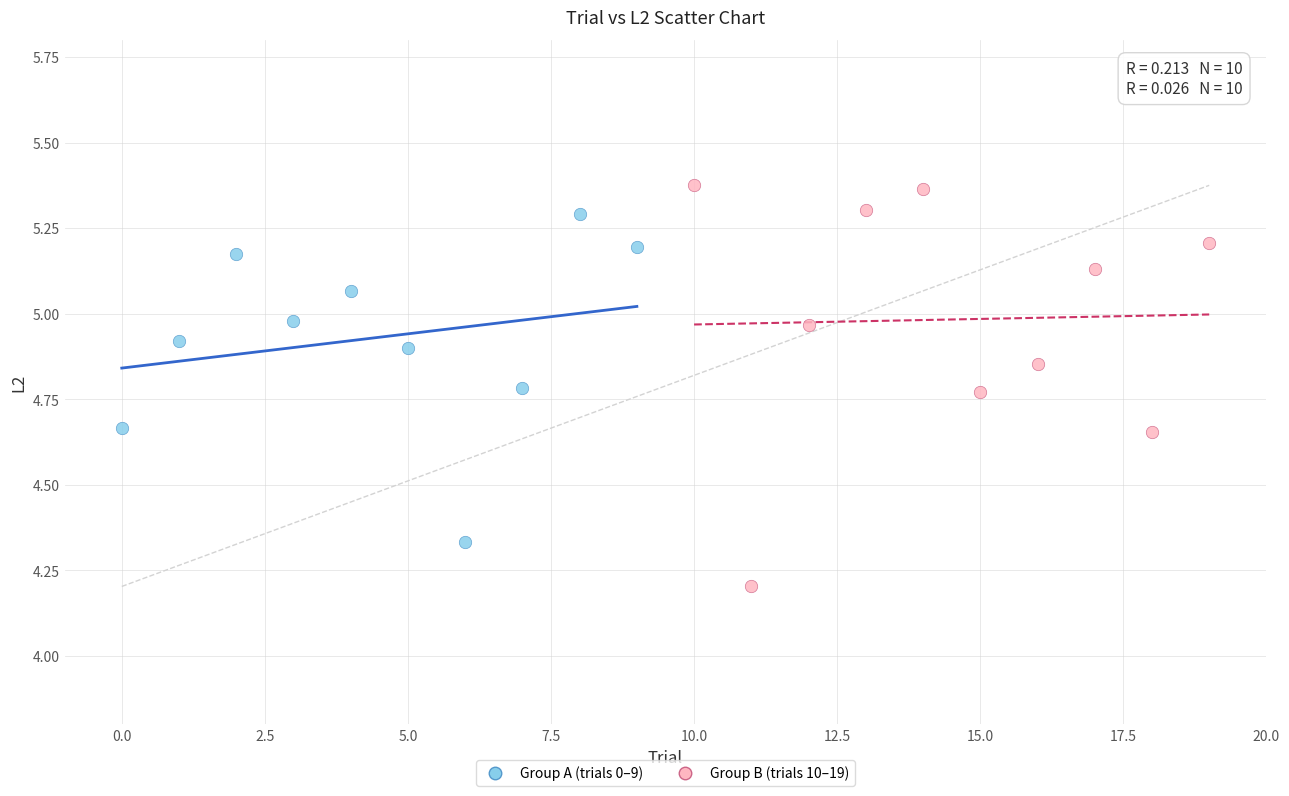

What are all the series names shown in the legend?

Group A (trials 0–9), Group B (trials 10–19)